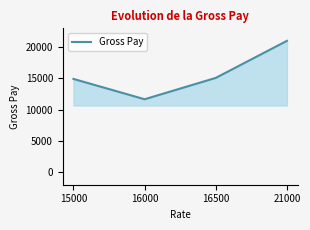

At which category does the data reach its first local valley?

16000